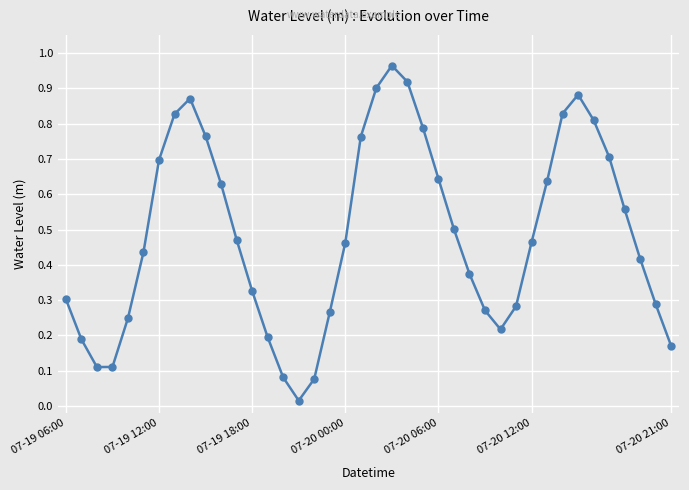

What is the sum of all values?

19.5